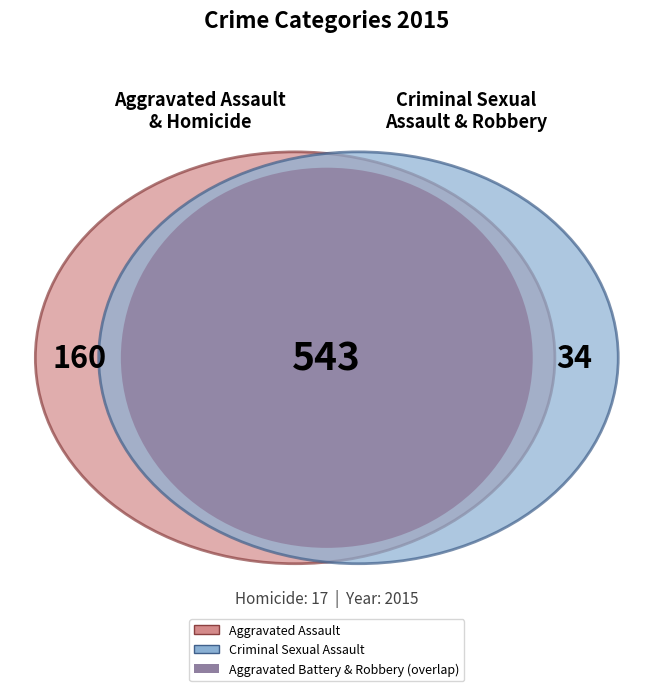

What is the total percentage of Robbery and Aggravated Battery?

72.0%